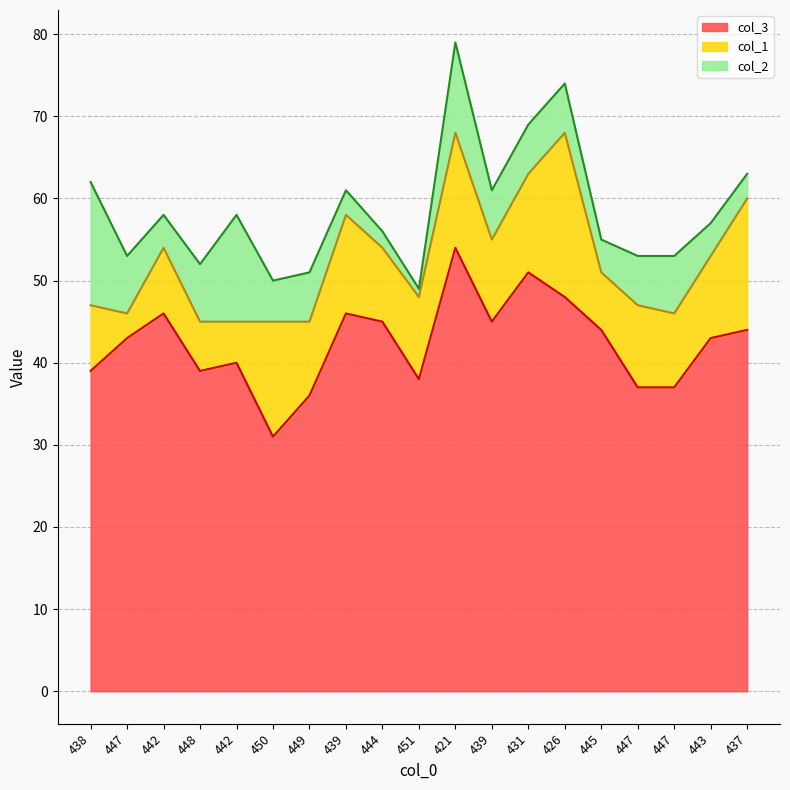

What is the spread (max minus min) of values at 438?

31